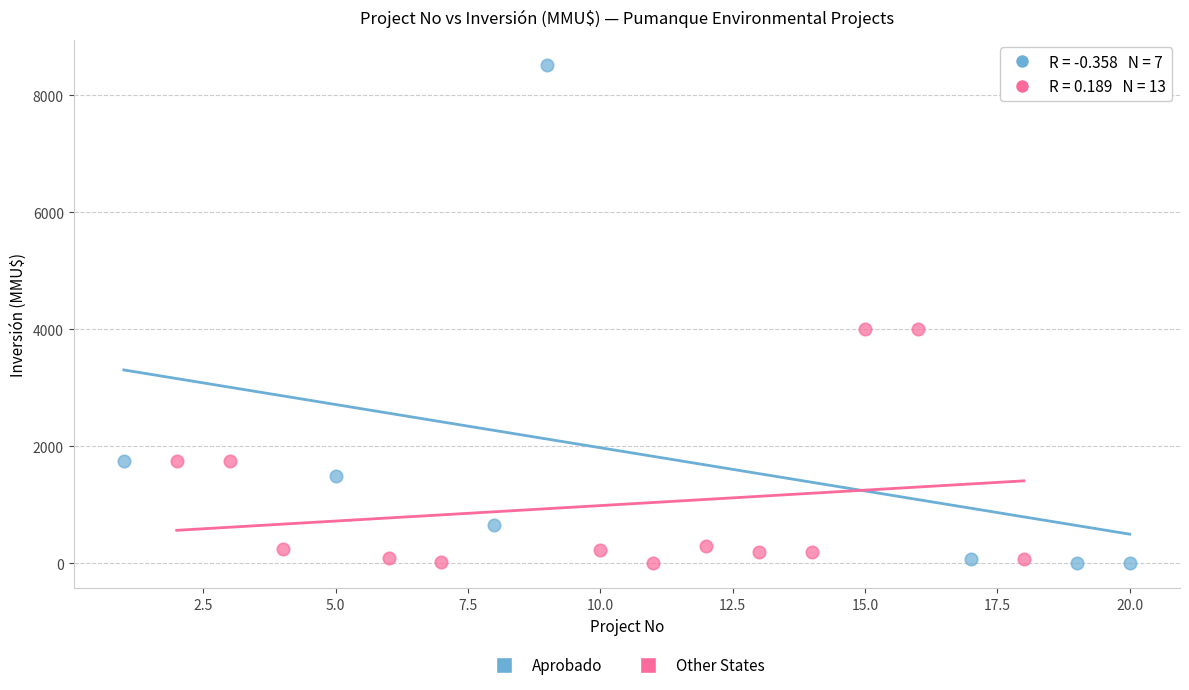

Which series has the largest Y range (max minus min)?

Aprobado